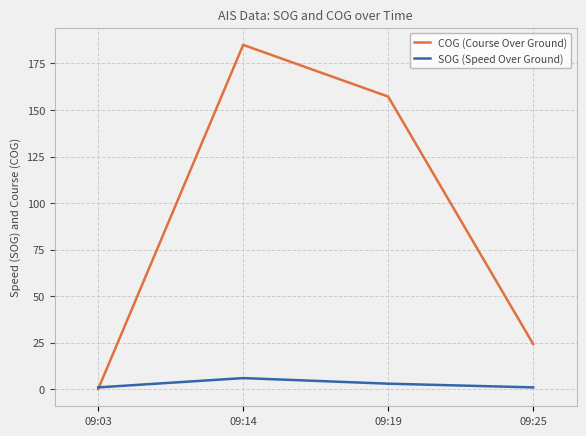

How many interior local peaks does the COG (Course Over Ground) series have?

1